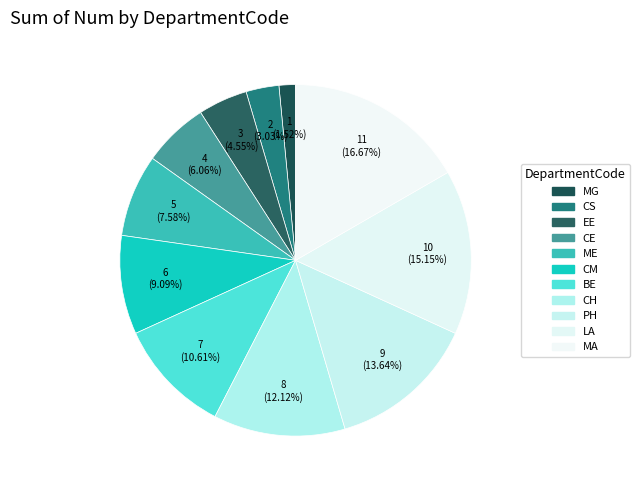

To the nearest percent, what is the difference between the CH and BE slice percentages?

2%